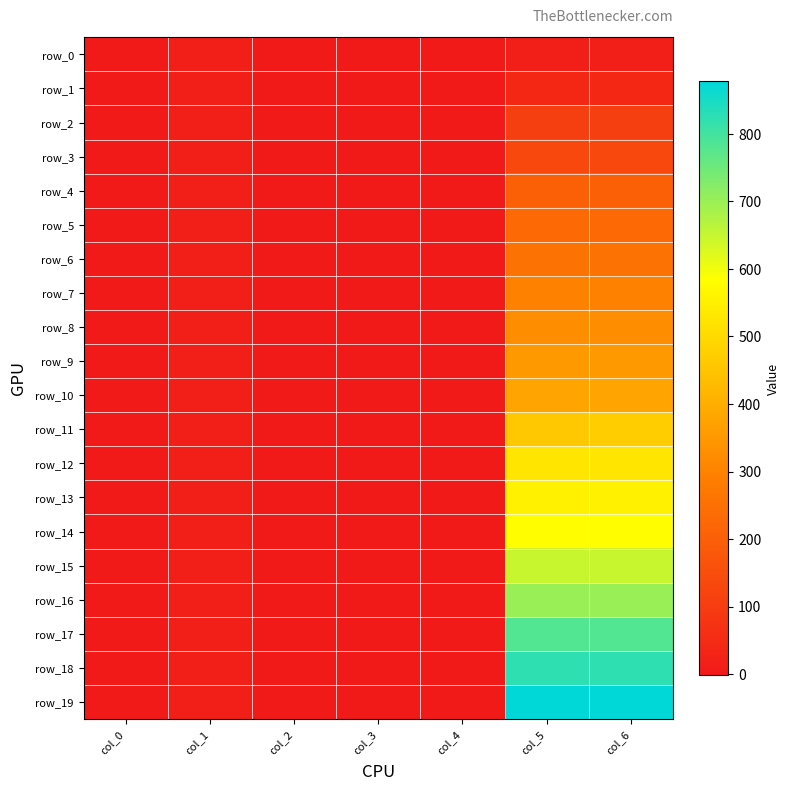

How many categories are shown in the chart?

7